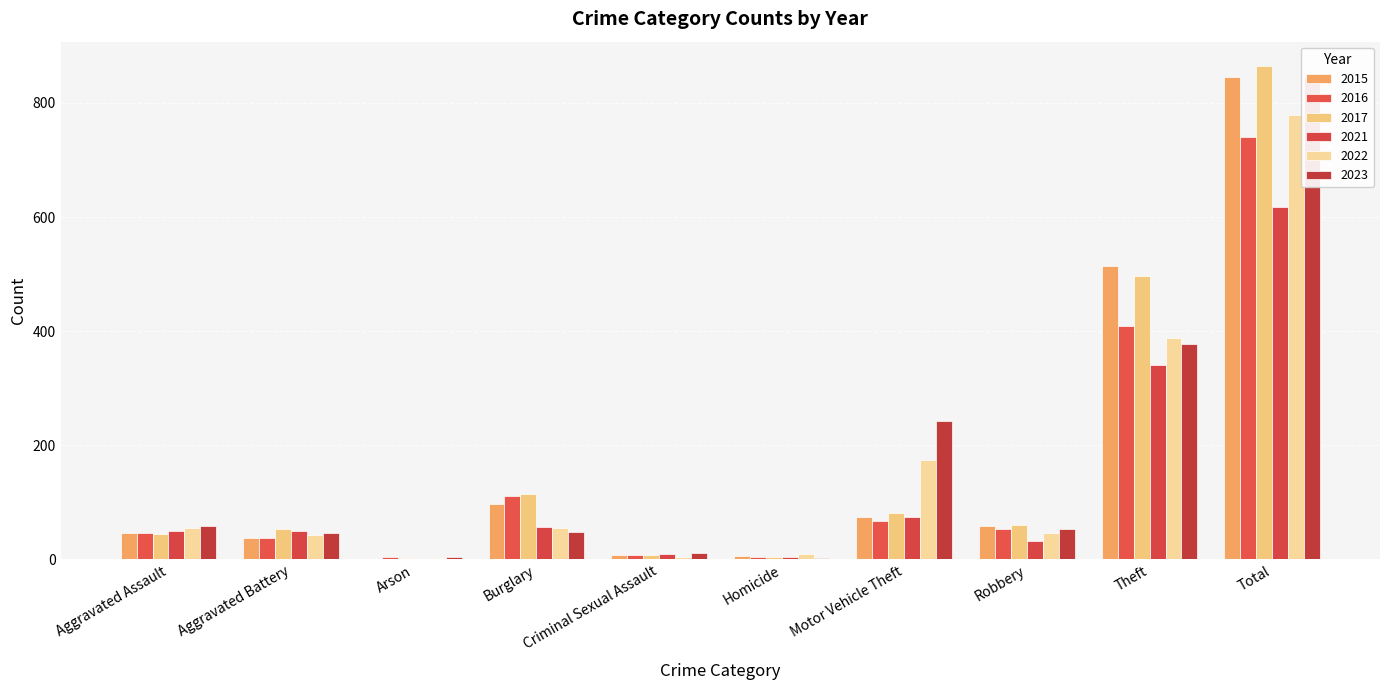

What position from the right is Robbery?

3